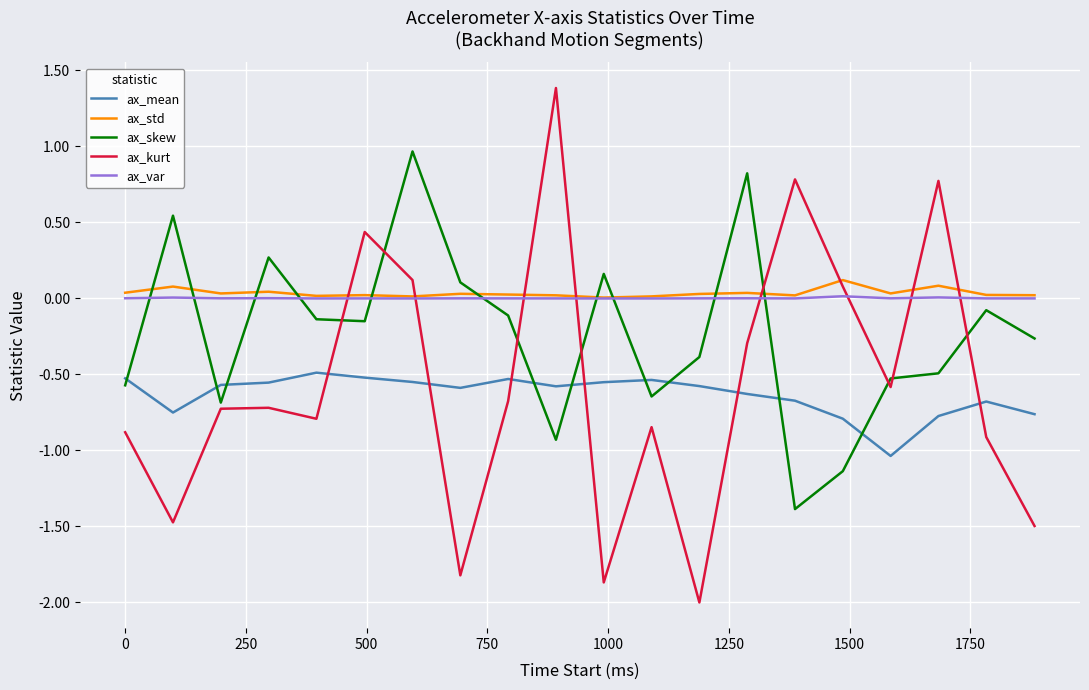

What is the minimum value shown in the chart?

-2.0